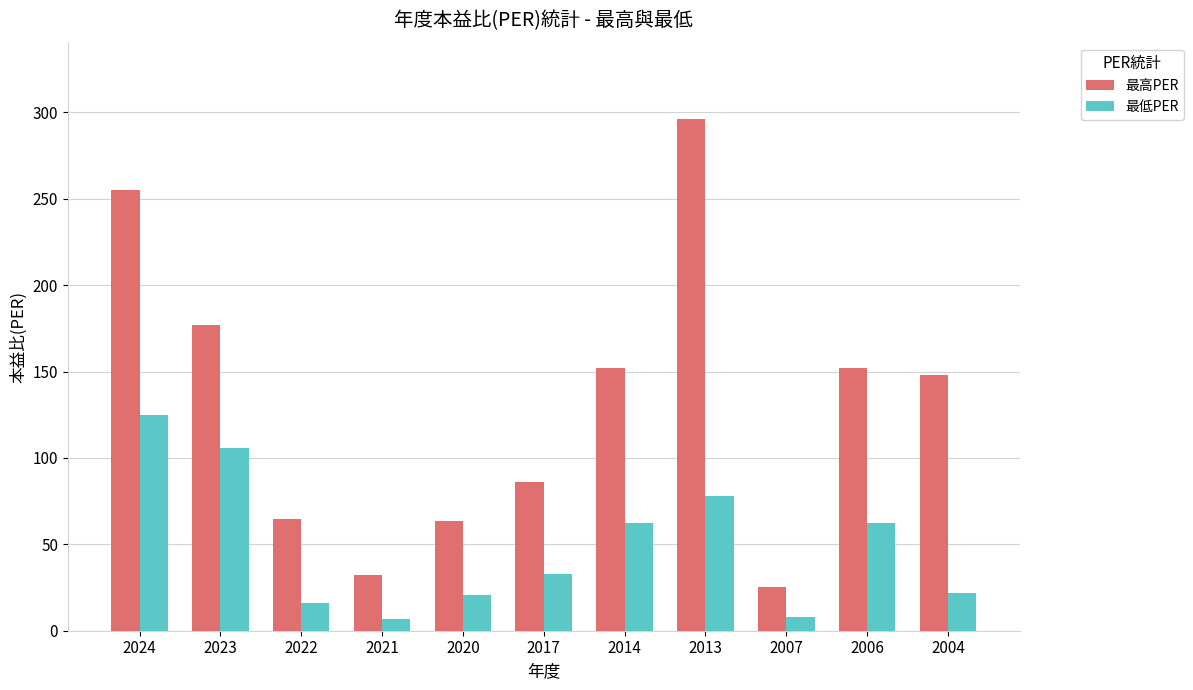

Which series has the largest range (max minus min)?

最高PER